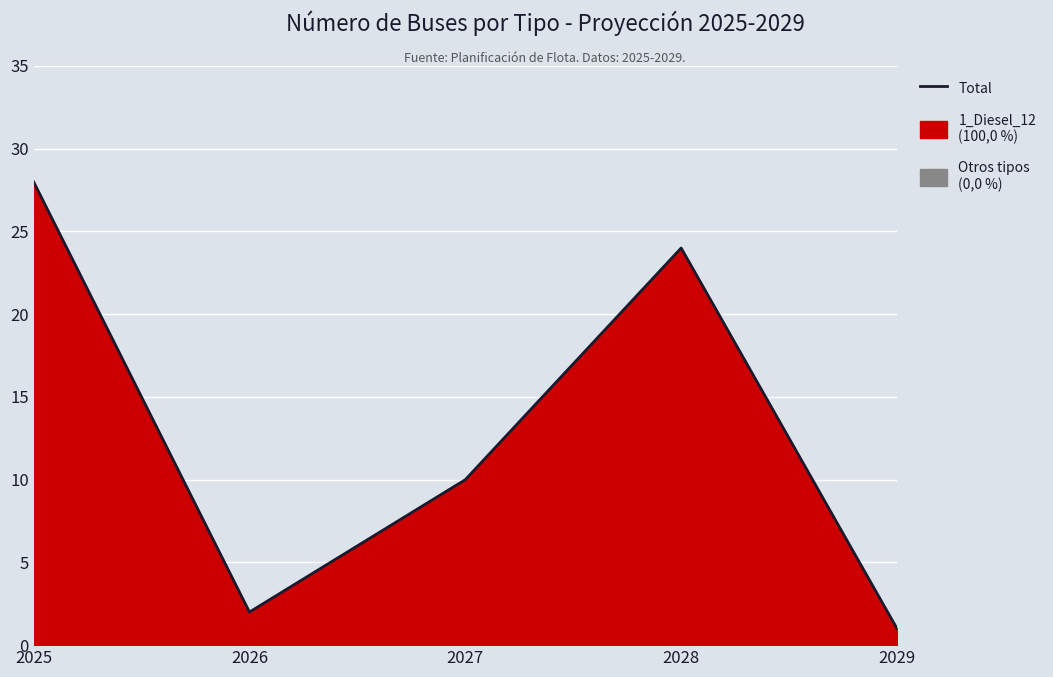

Which category has the highest value across all series?

2025